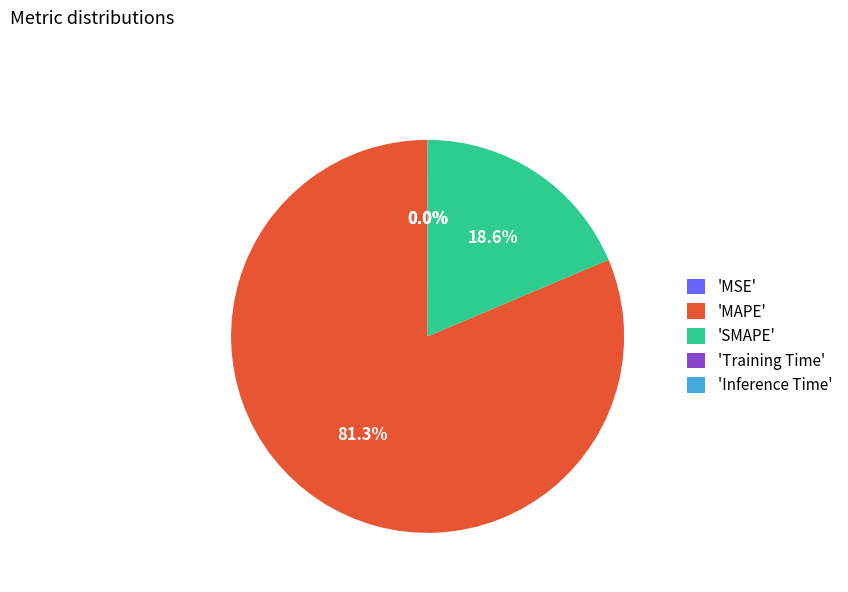

Is there a majority slice in this chart?

Yes